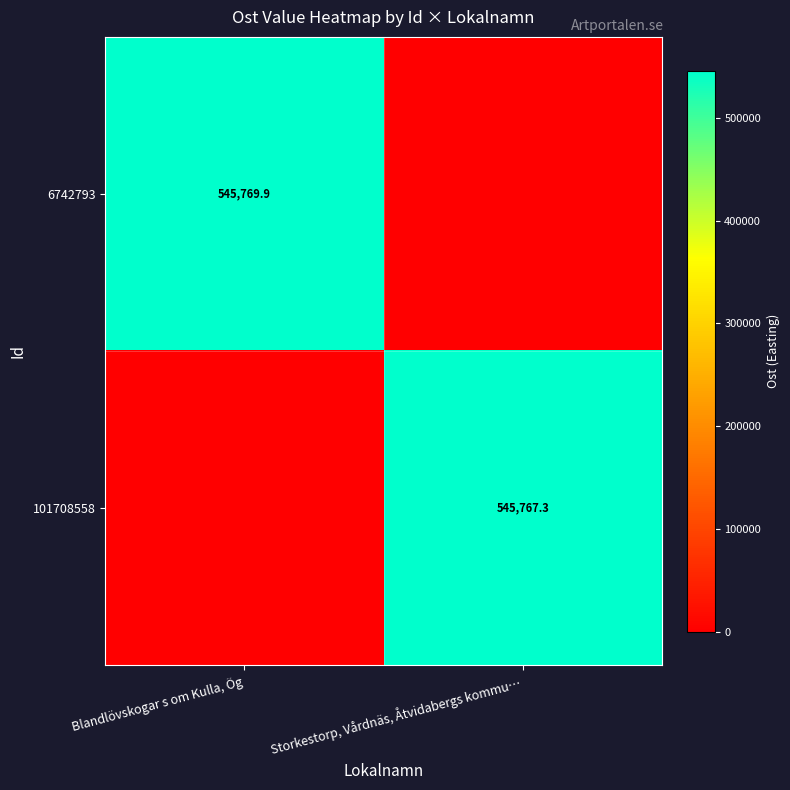

The value of 6742793 at Blandlövskogar s om Kulla, Ög is 545769.9. True or false?

True